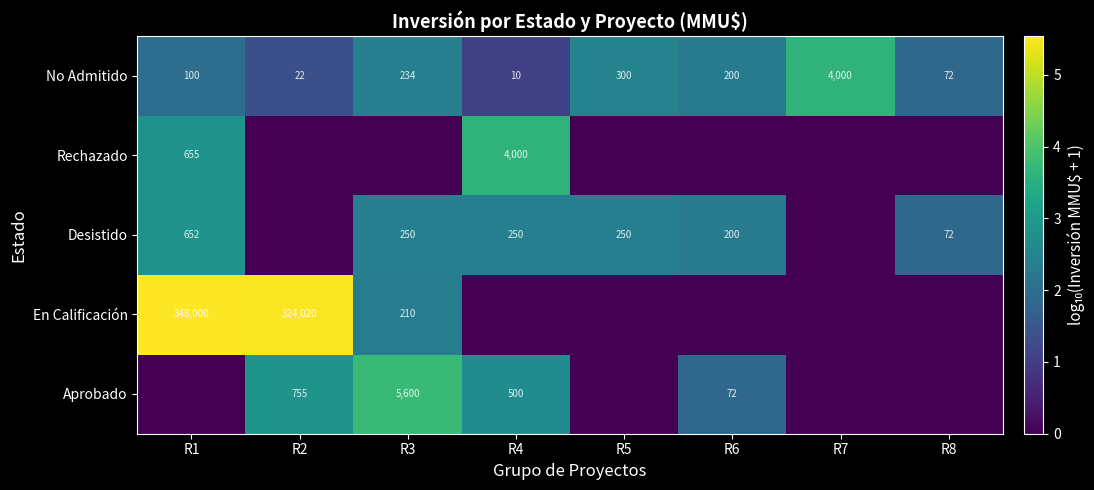

The No Admitido series shows 200 at R6. True or false?

True